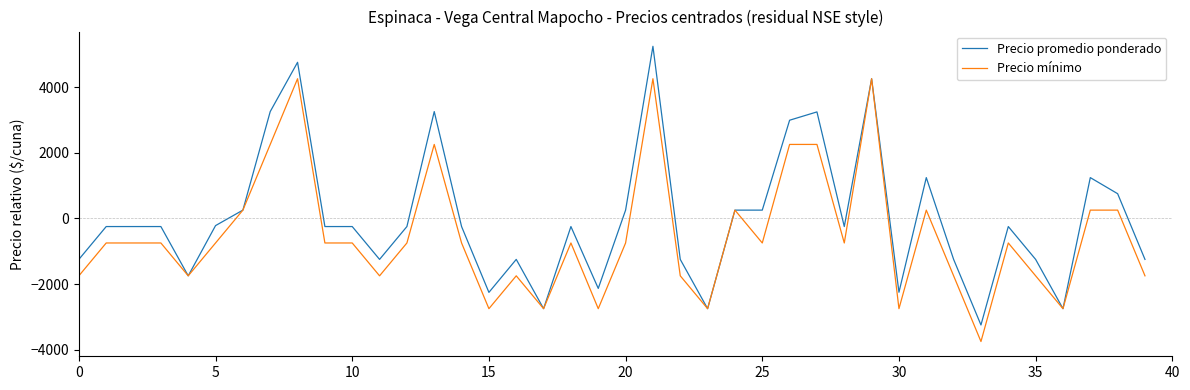

What is the minimum value for Precio promedio ponderado?

-3242